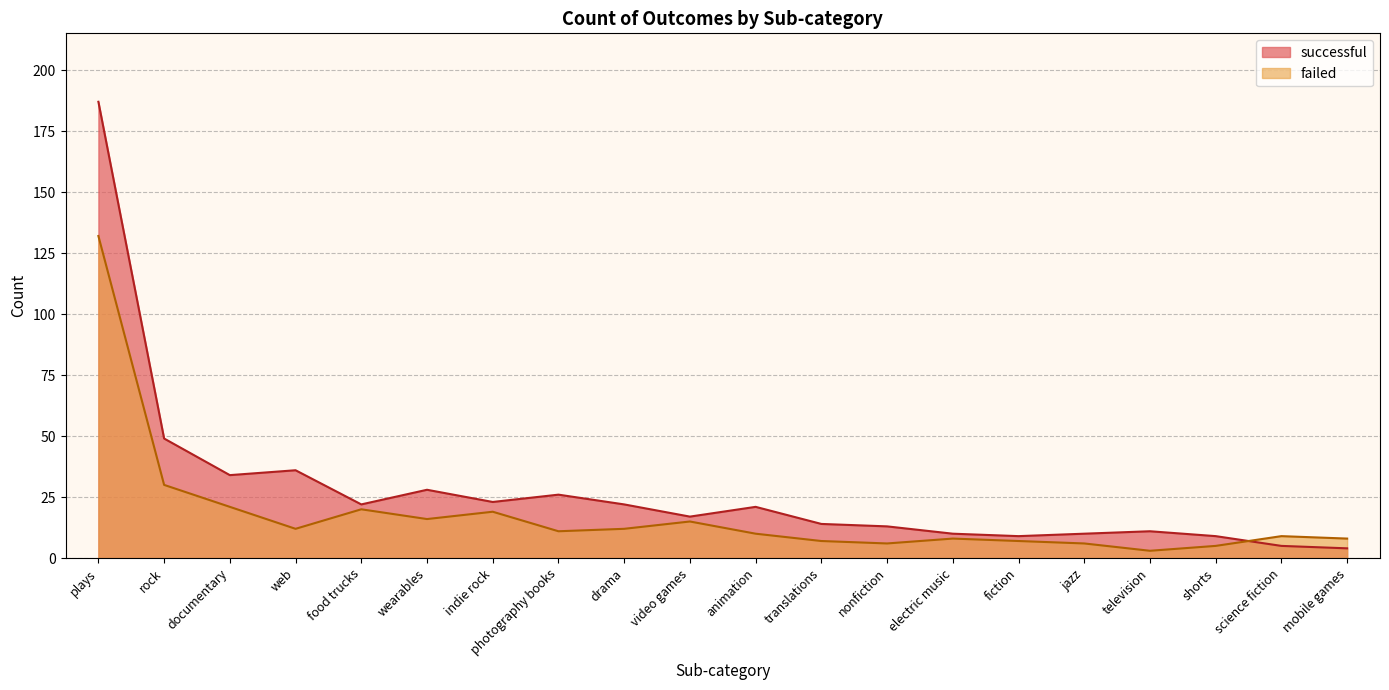

What is the value of the successful point at the 2nd from the left?

49